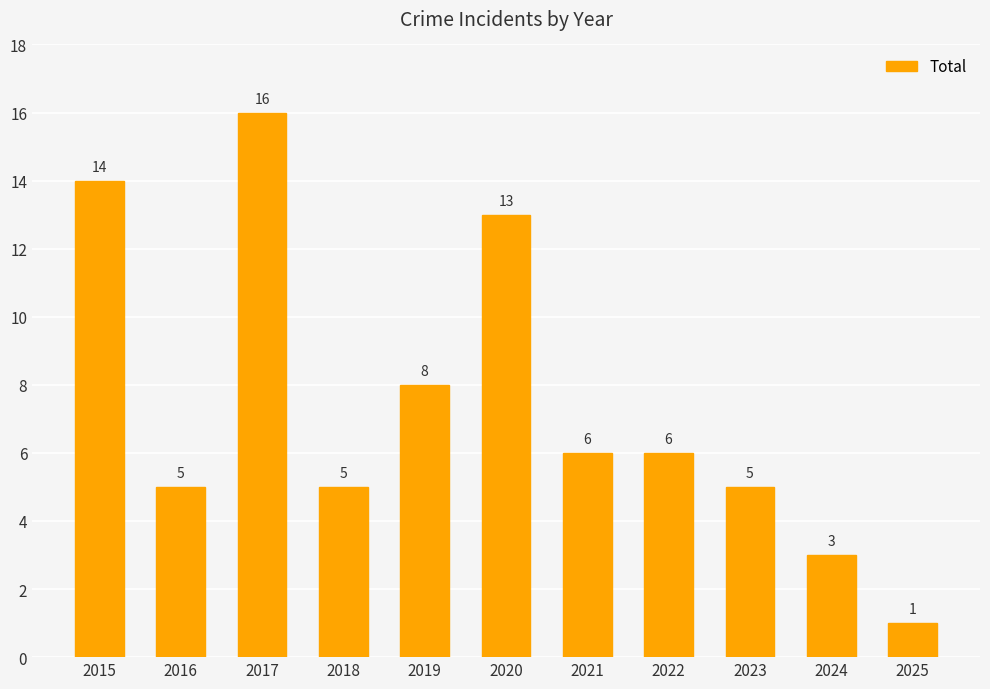

The value at 2018 is 8. True or false?

False